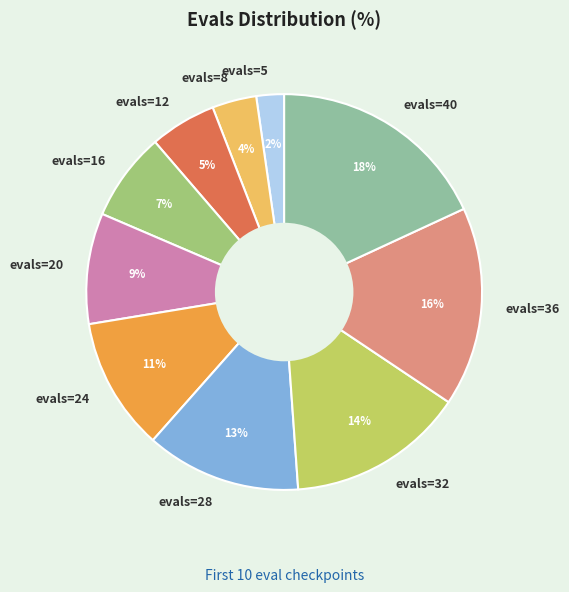

Is the sum of evals=24 and evals=12 greater than half?

No